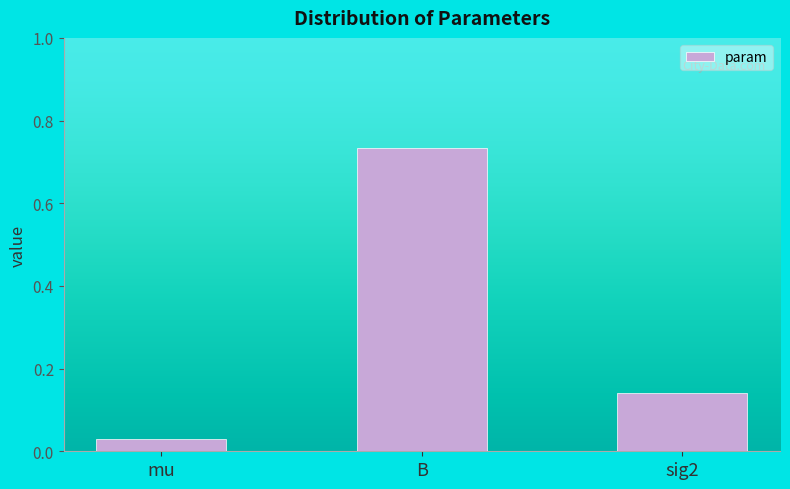

The value at sig2 is 0.0. True or false?

False